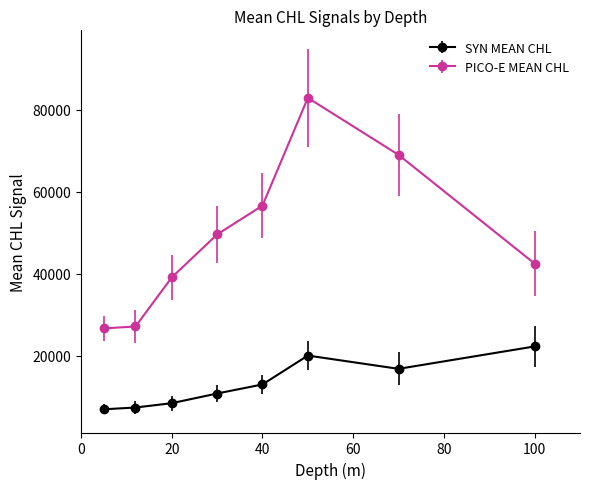

What is the difference between the maximum and minimum values in the PICO-E MEAN CHL series?

56185